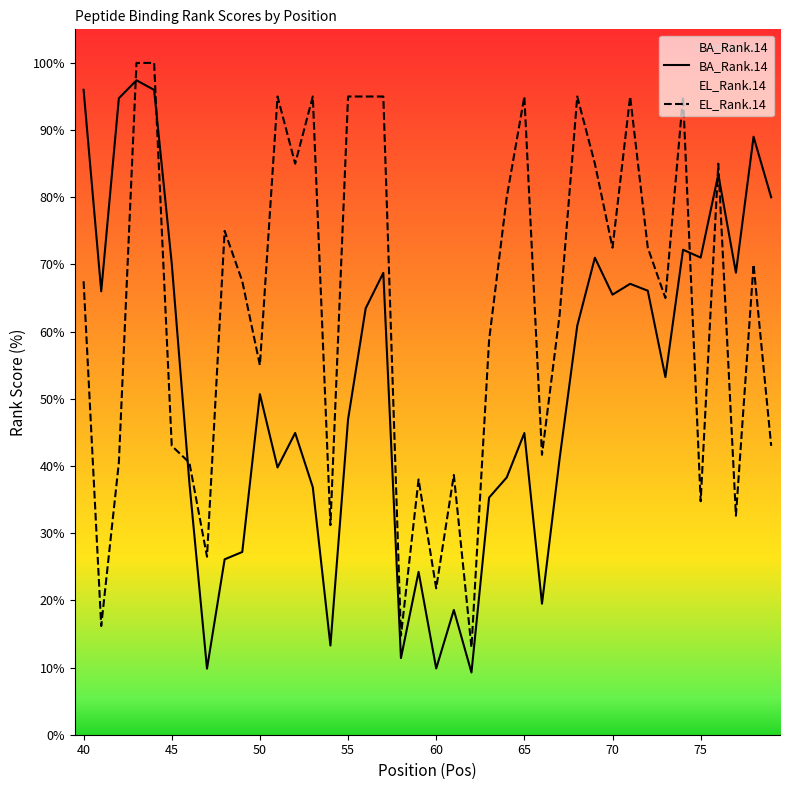

What is the maximum value shown in the chart?

100.0